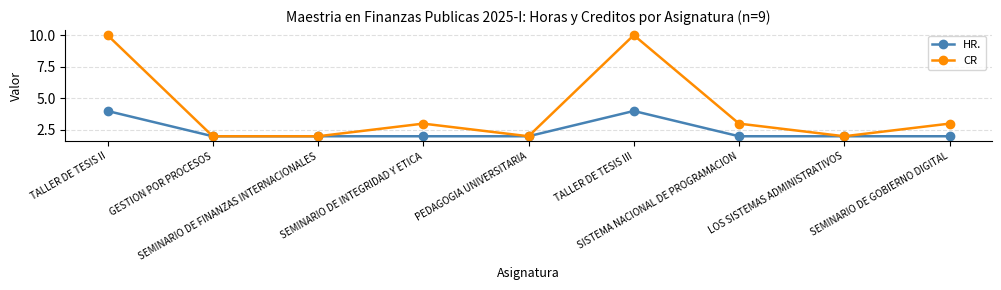

Reading right to left, list all the values displayed in this chart.

HR.: 2	2	2	4	2	2	2	2	4
CR: 3	2	3	10	2	3	2	2	10